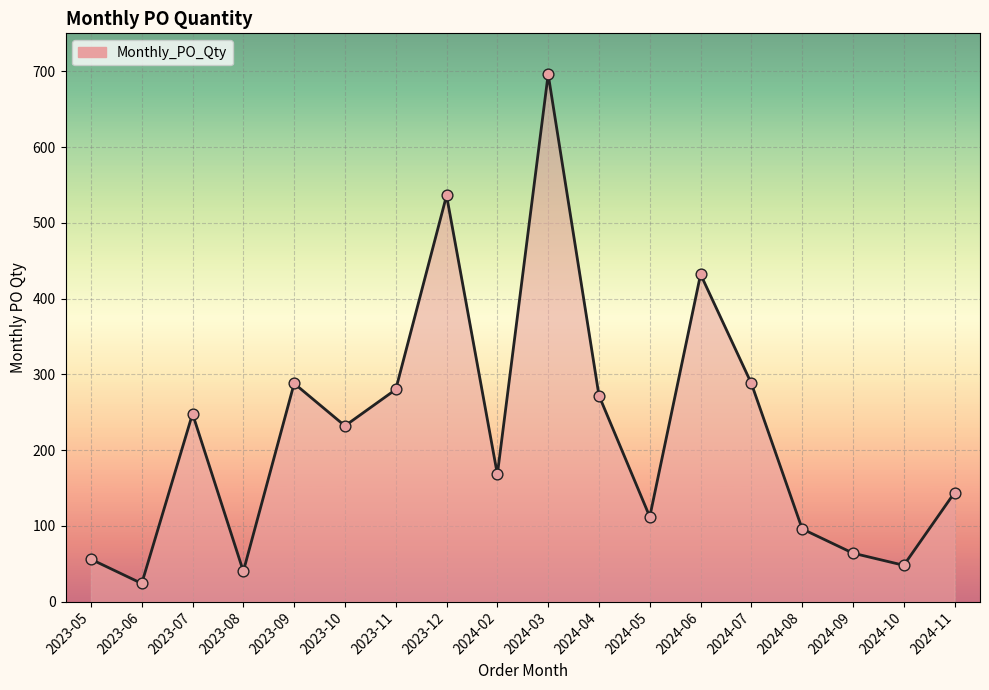

Which has a higher value, 2023-12 or 2023-11?

2023-12